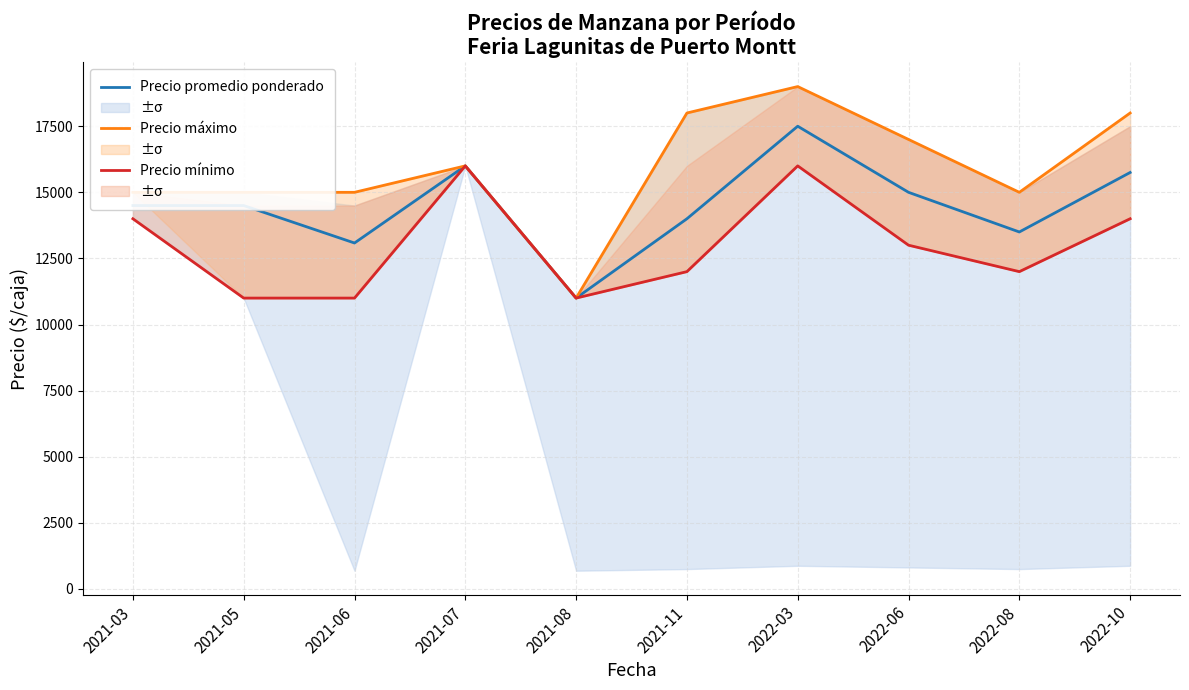

Which series has the largest total across all categories?

Precio máximo